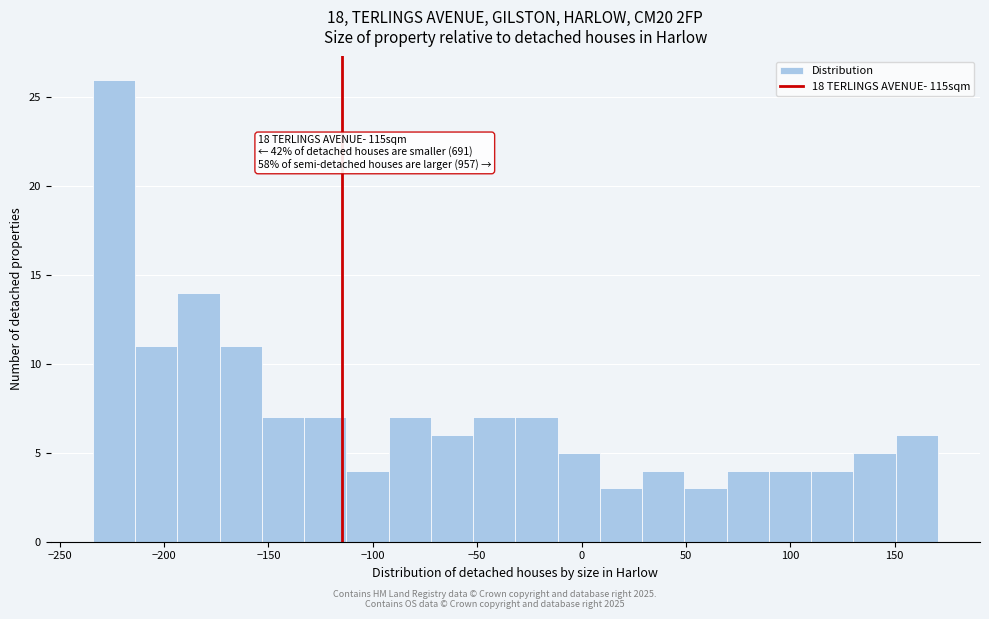

Over which range of the x-axis is the bar tallest?

-235 to -215